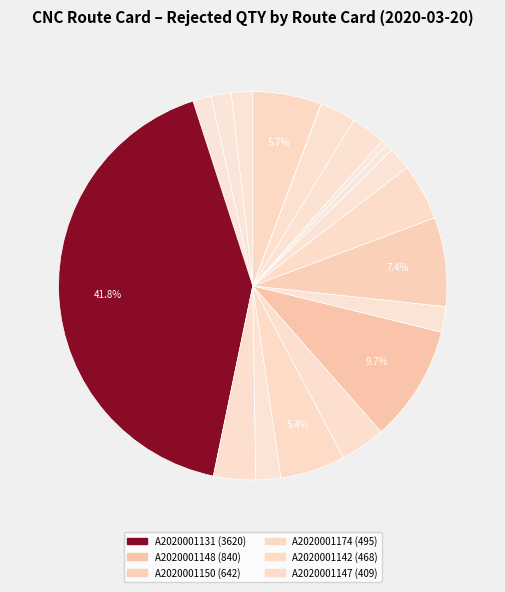

To the nearest percent, what is the average slice percentage?

4%